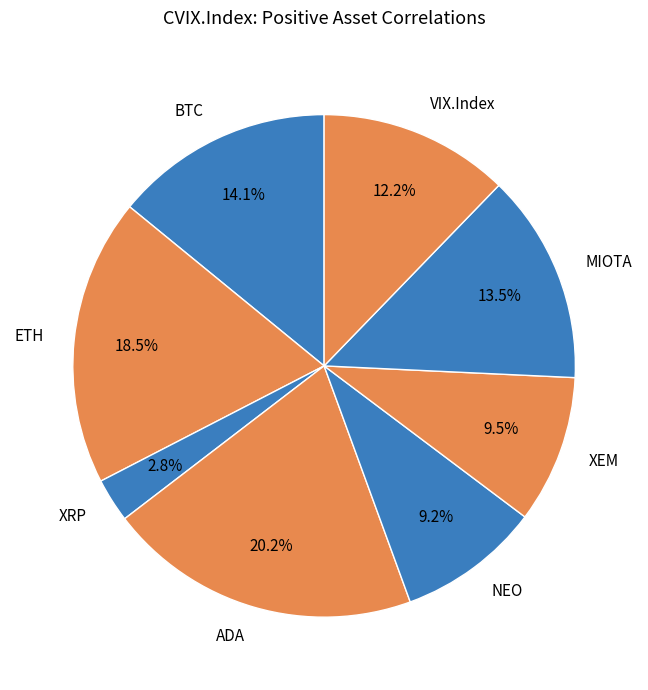

Which category has the biggest portion of the pie?

ADA